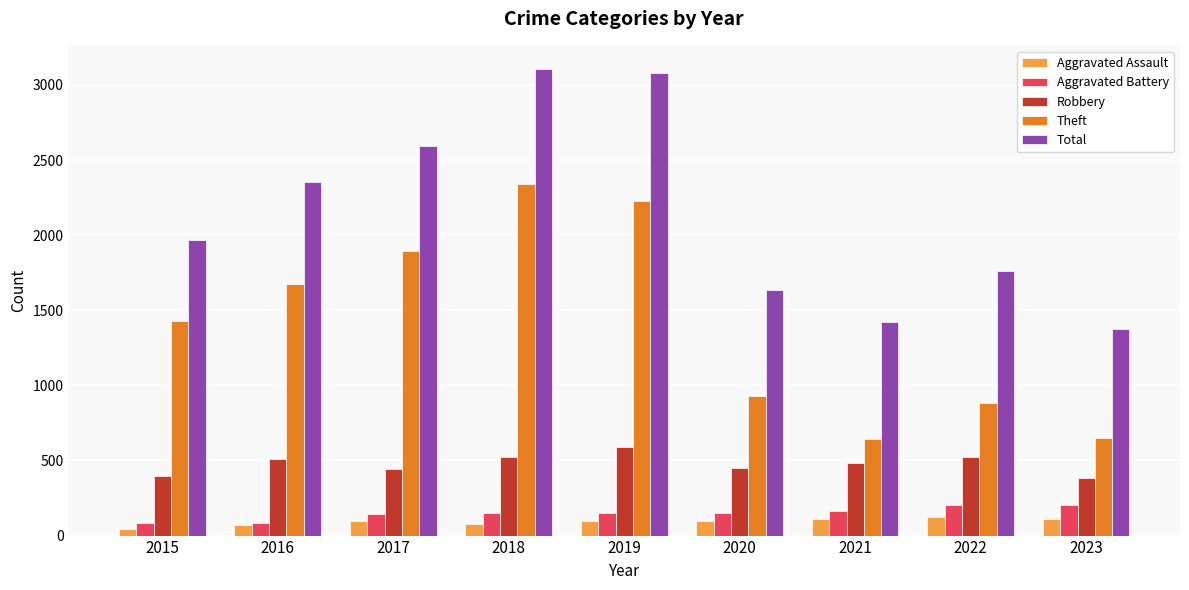

The value of Robbery at 2019 is 1029. True or false?

False